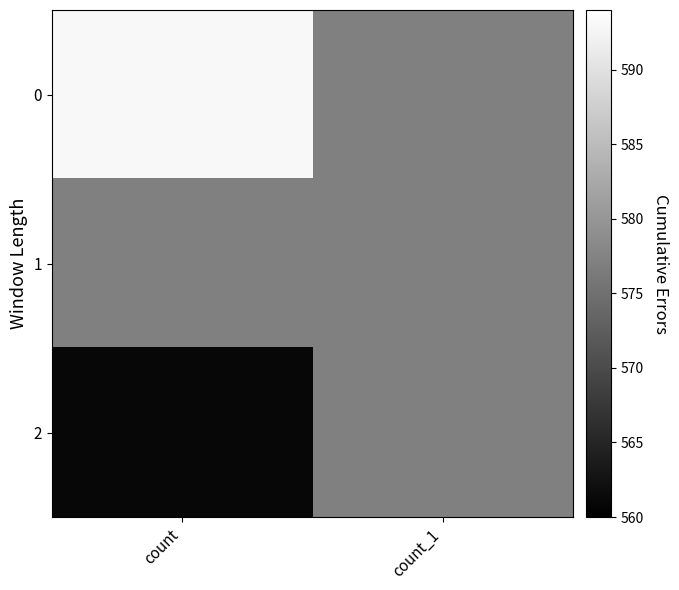

What is the spread (max minus min) of values at count?

32